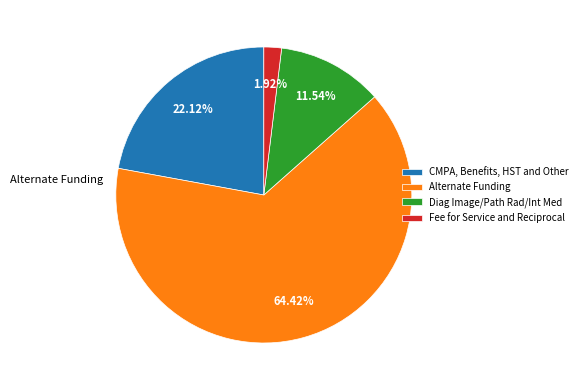

What is the ratio of the value at CMPA, Benefits, HST and Other to the value at Fee for Service and Reciprocal?

11.5